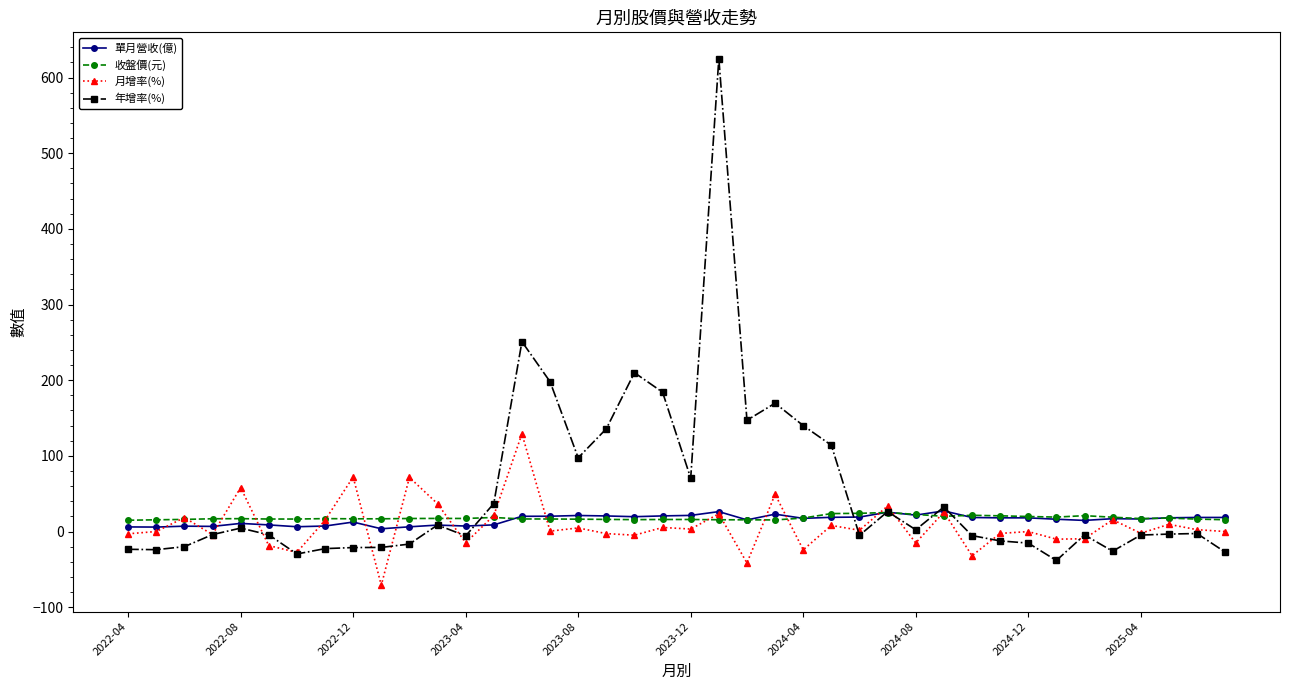

How many lines are shown in the chart?

4